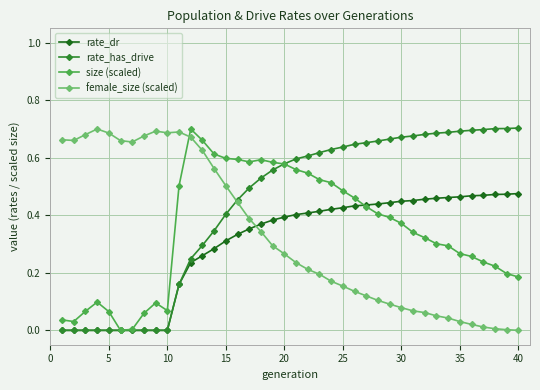

How many intersections are there between female_size (scaled) and size (scaled)?

1